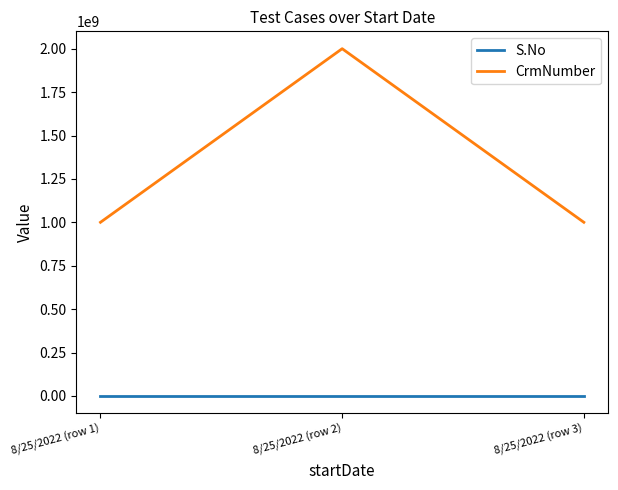

Rank the series at 8/25/2022 (row 3) from highest to lowest value.

CrmNumber, S.No